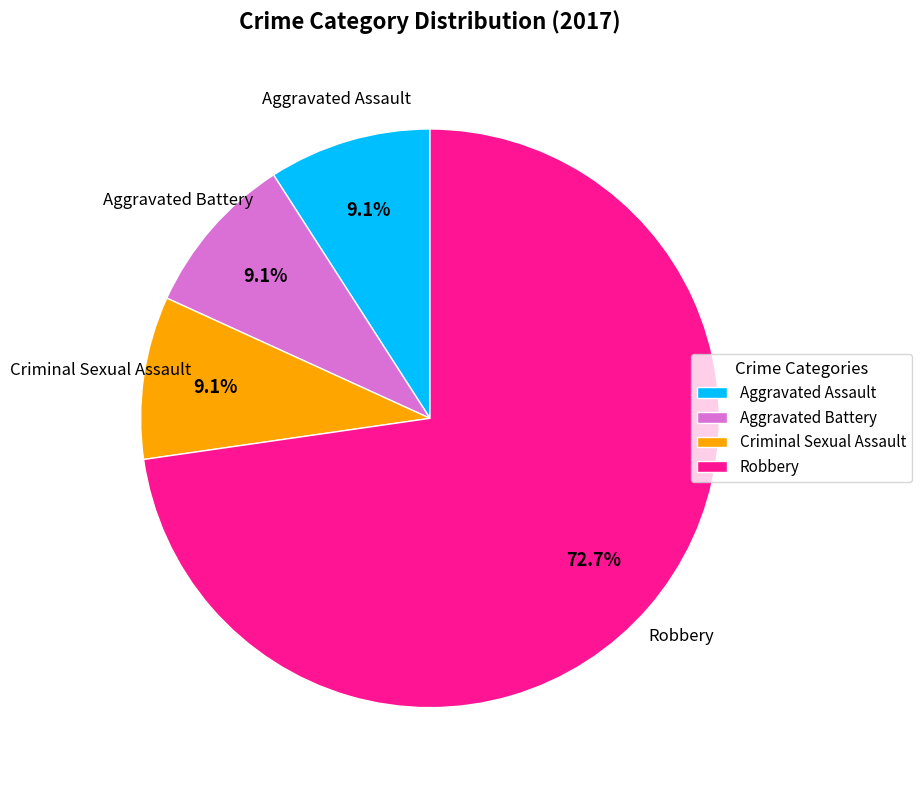

What is the largest slice in the pie chart?

Robbery